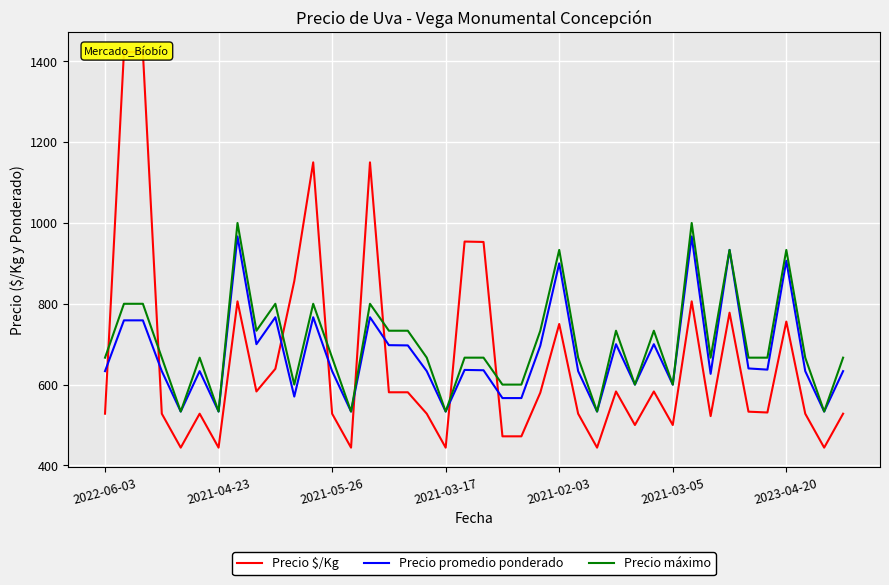

Which series has the largest total across all categories?

Precio máximo